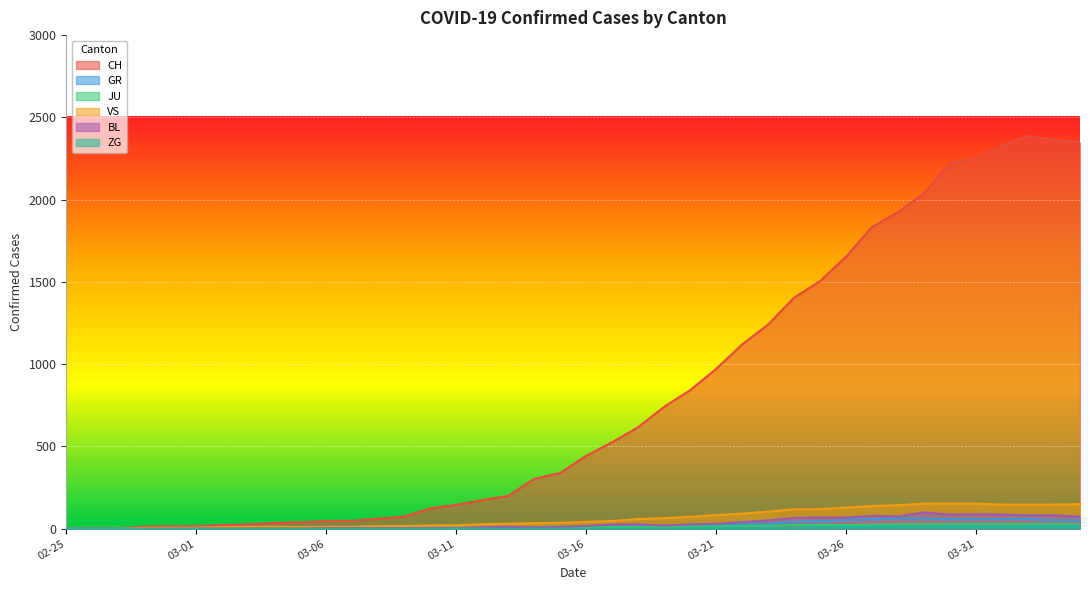

What is the highest value of the JU series?

29